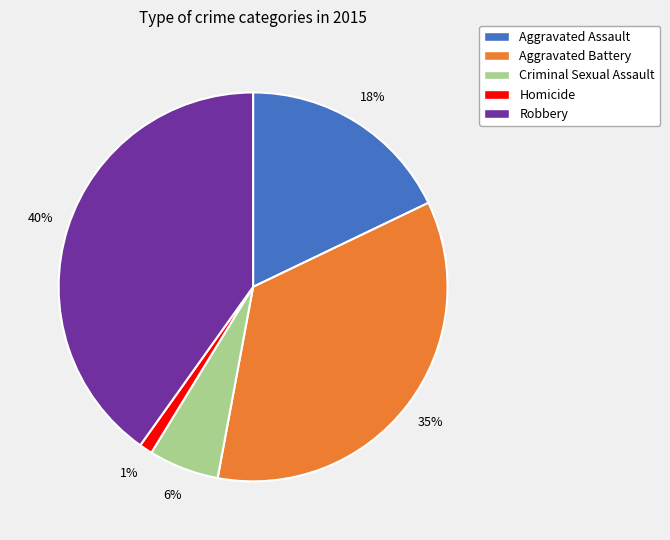

Which has a higher value, Criminal Sexual Assault or Aggravated Assault?

Aggravated Assault